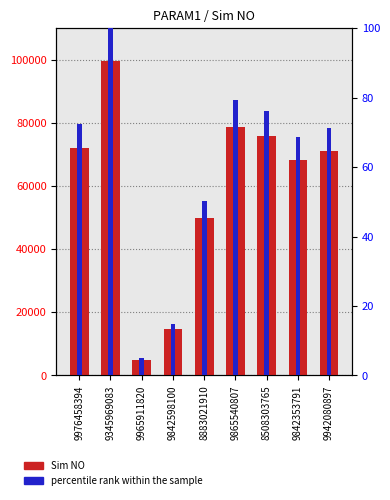

What is the difference between the maximum and minimum values in the Sim NO series?

94600.0